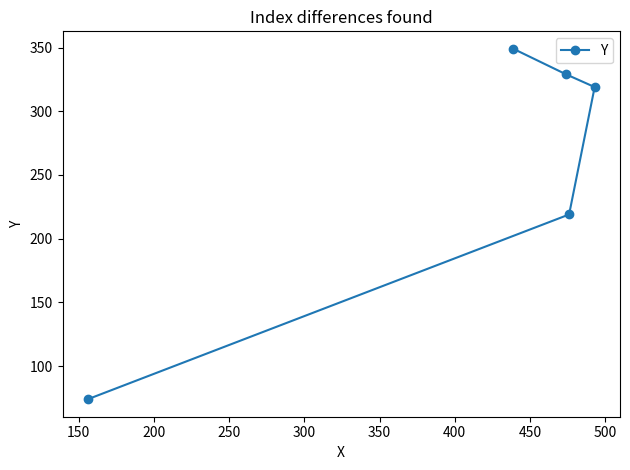

What is the greatest value displayed?

349